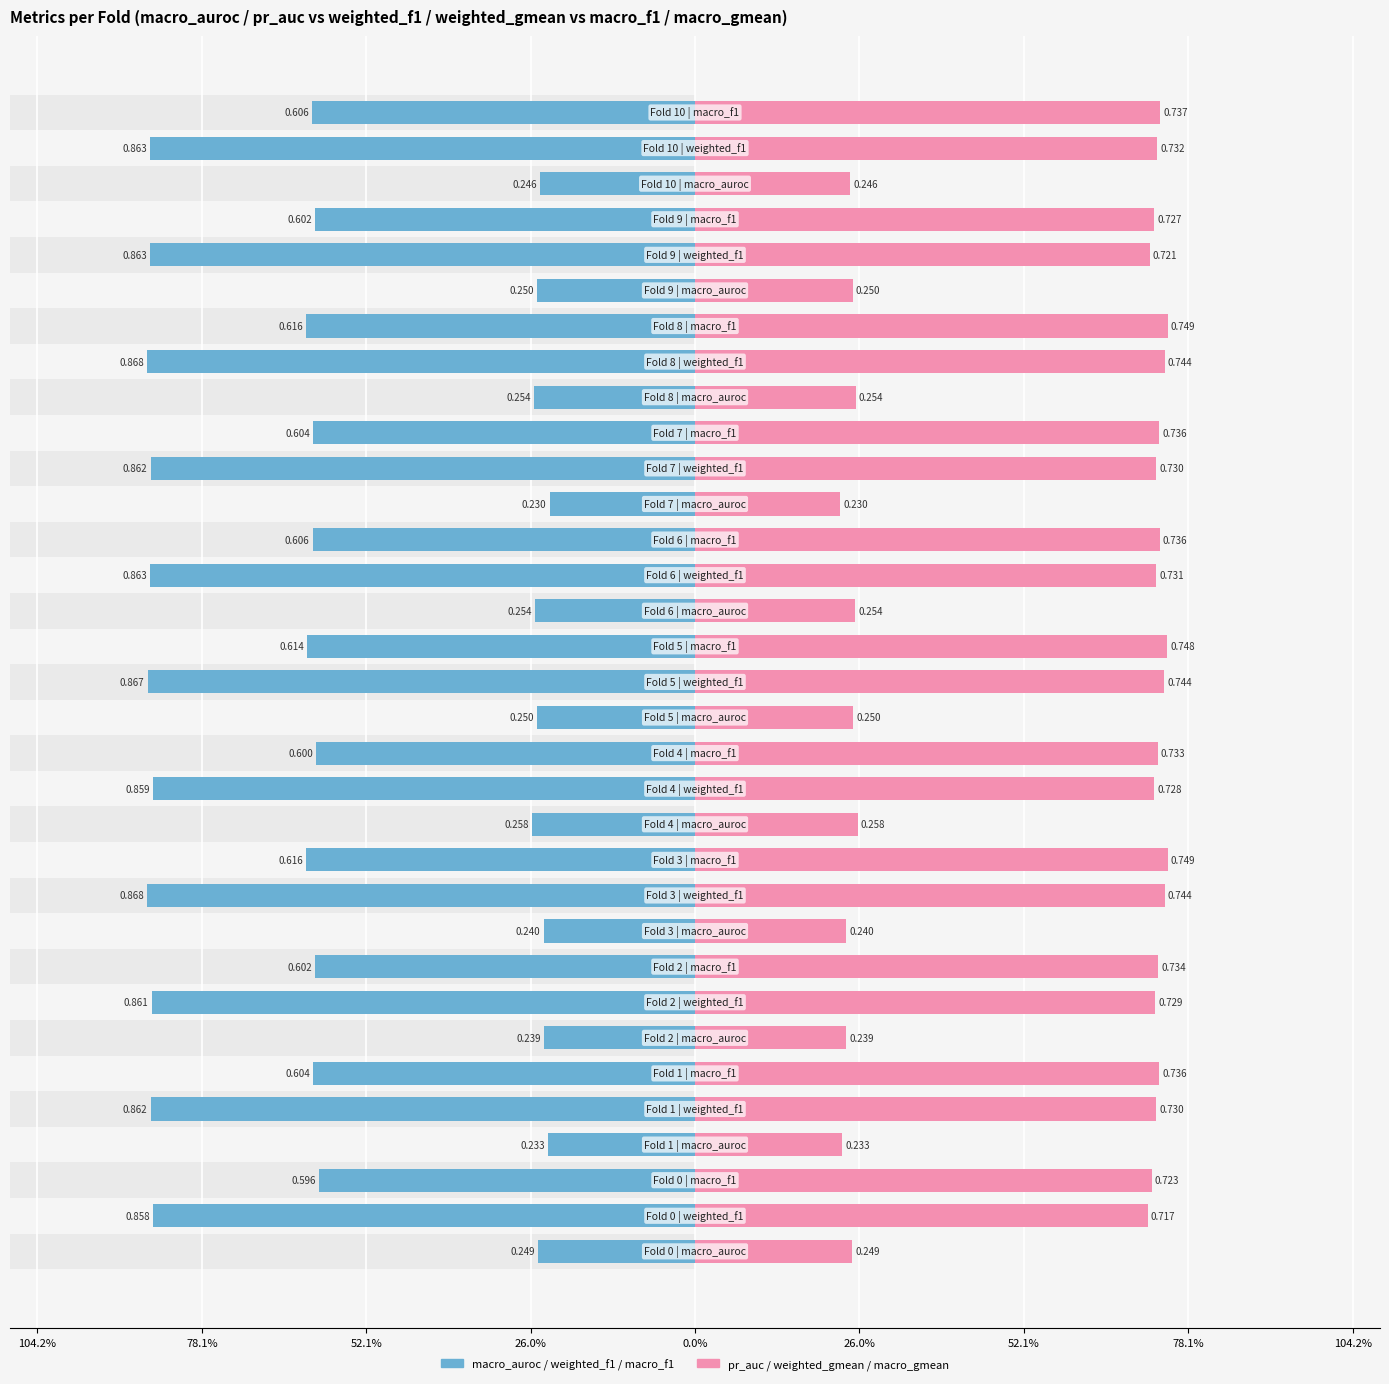

Which series has the largest range (max minus min)?

macro_auroc / weighted_f1 / macro_f1